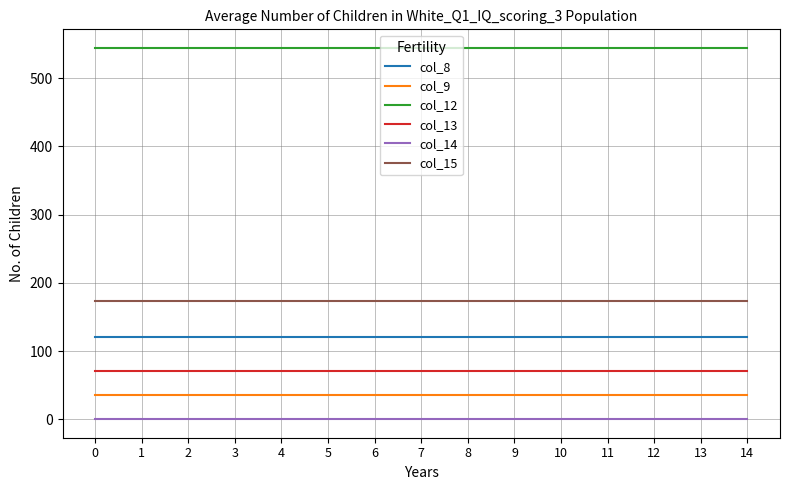

What is the maximum value shown in the chart?

544.3